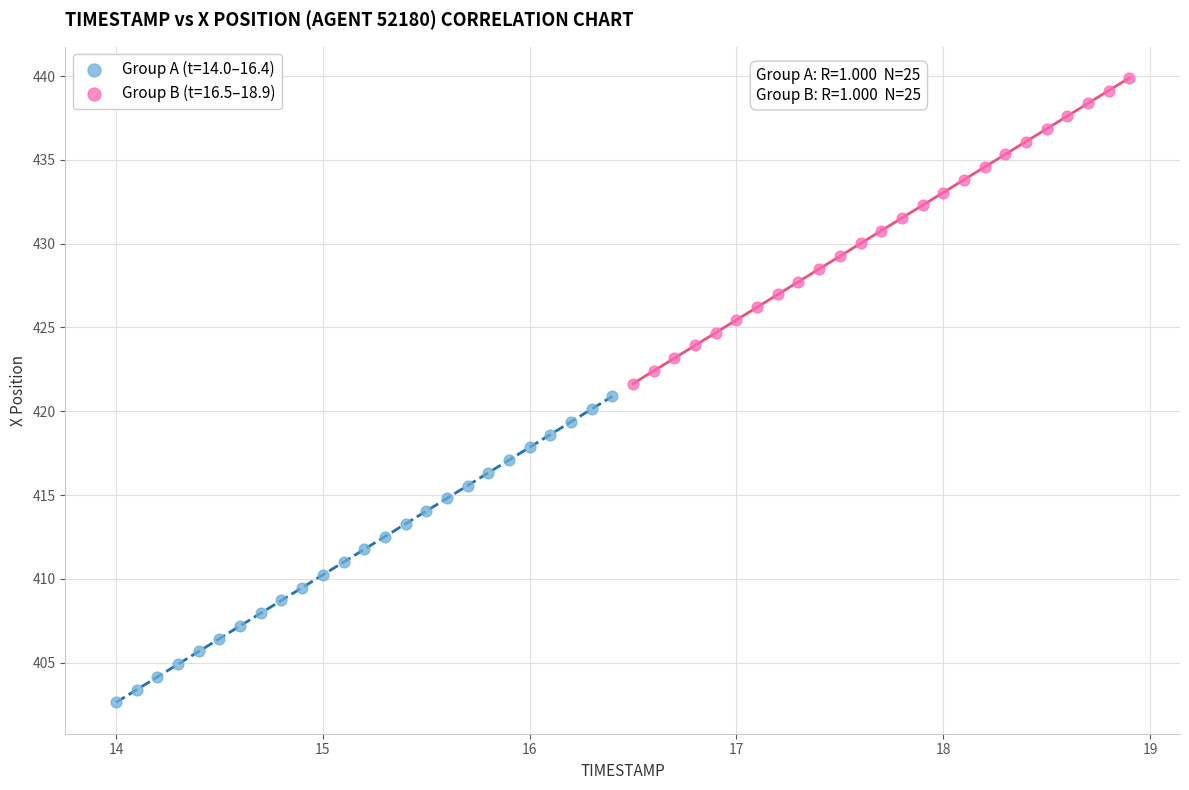

Which series reaches the maximum Y coordinate?

Group B (t=16.5–18.9)